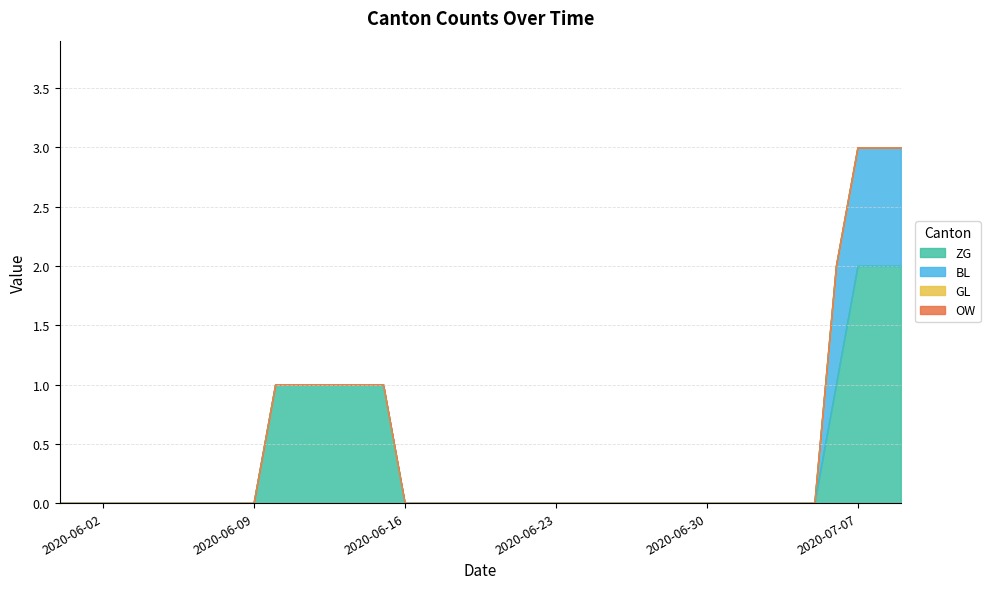

At which label is GL closest to 0?

2020-05-31